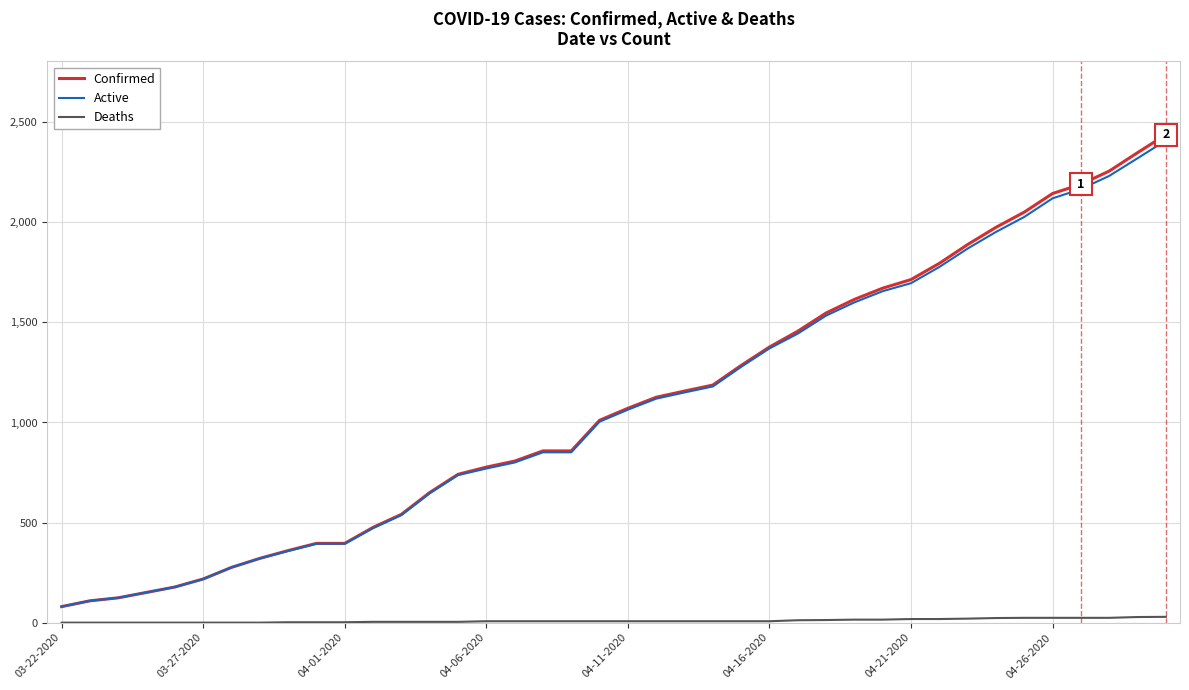

What are all the series names shown in the legend?

Confirmed, Active, Deaths